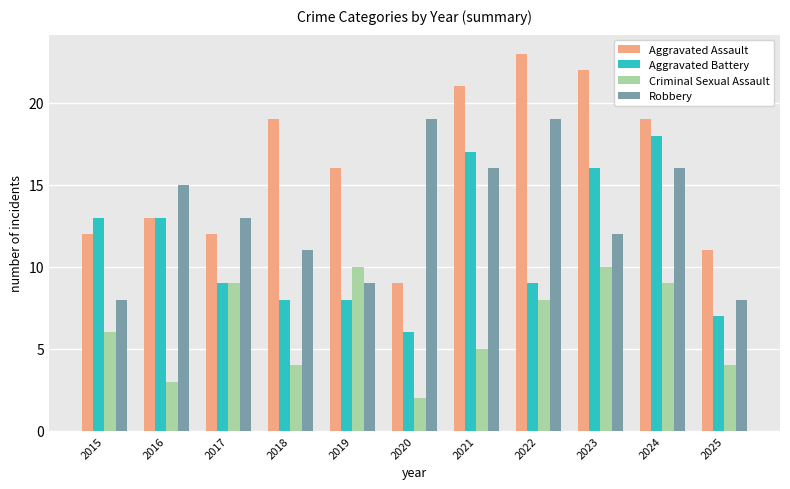

Which category has the lowest value in the Aggravated Battery series?

2020